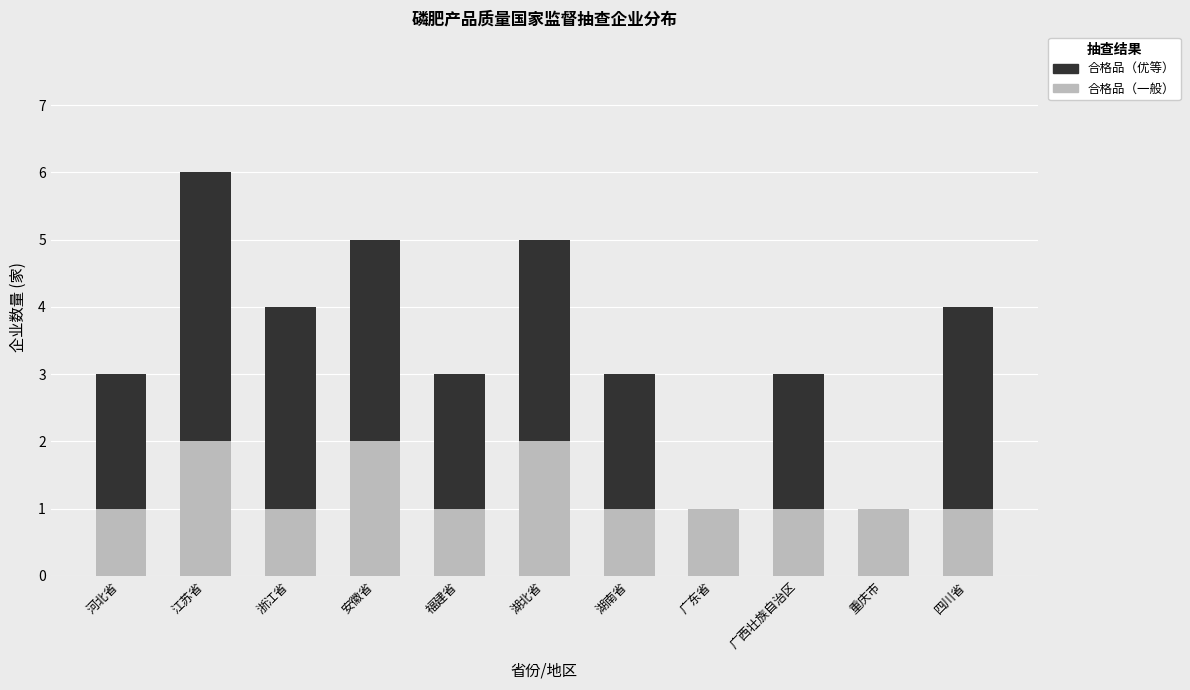

The value of 合格品（一般） at 安徽省 is 3. True or false?

False